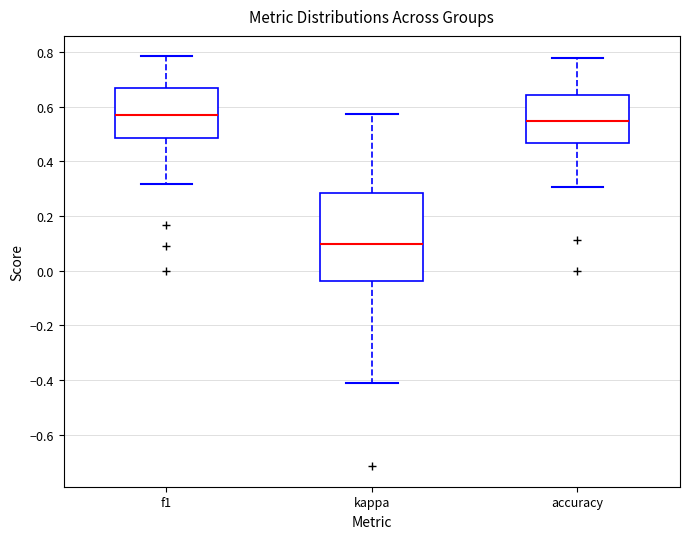

Reading left to right, read every box against the y-axis: the position of its median line, the range the box covers, and the ends of its whiskers. The values are not printed on the chart, so give them approximately, as read against the axis.

f1: median 0.56, box 0.48 to 0.66, whiskers 0.32 to 0.78
kappa: median 0.10, box -0.04 to 0.28, whiskers -0.40 to 0.58
accuracy: median 0.54, box 0.46 to 0.64, whiskers 0.30 to 0.78